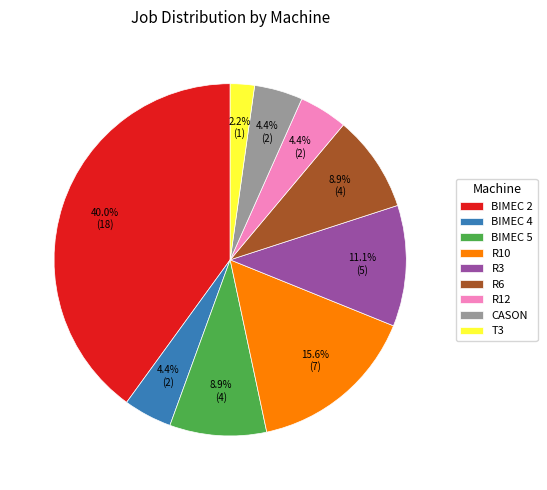

Between R6 and BIMEC 2, which is larger?

BIMEC 2